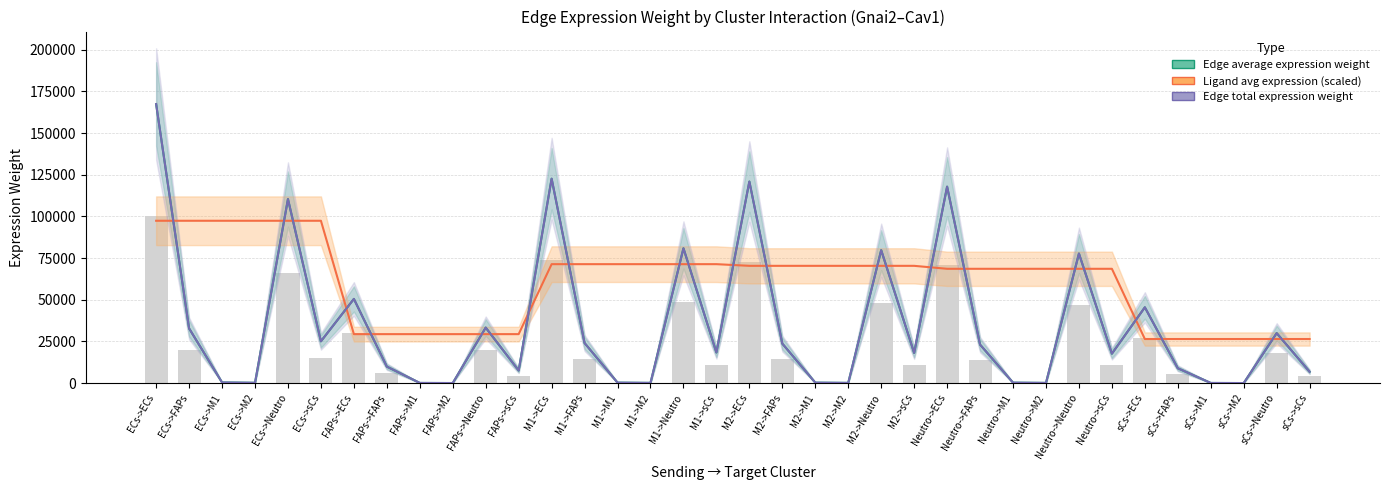

Which category has the lowest value in the Edge total expression weight series?

sCs->M2